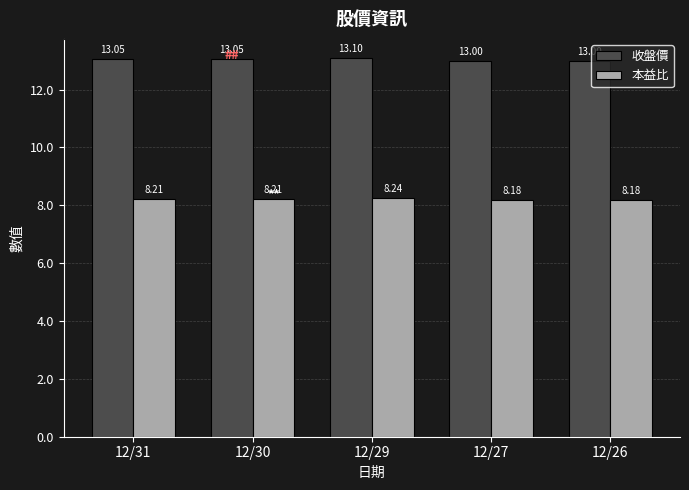

Rank the series at 12/26 from lowest to highest value.

本益比, 收盤價